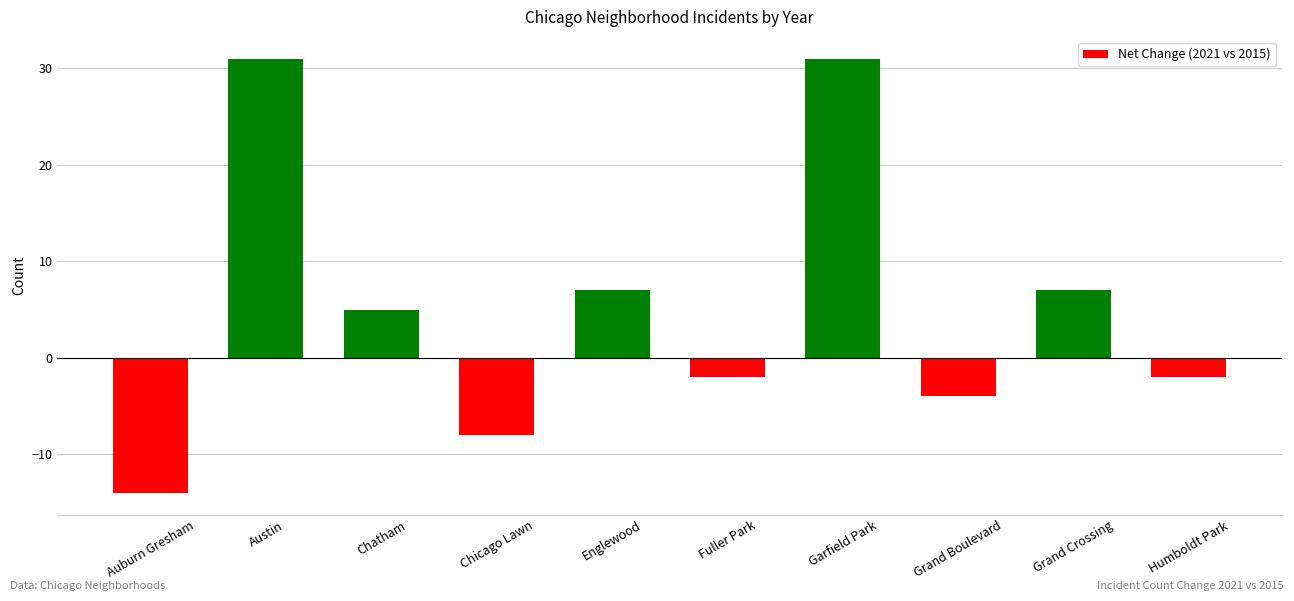

What is the smallest value displayed?

-14